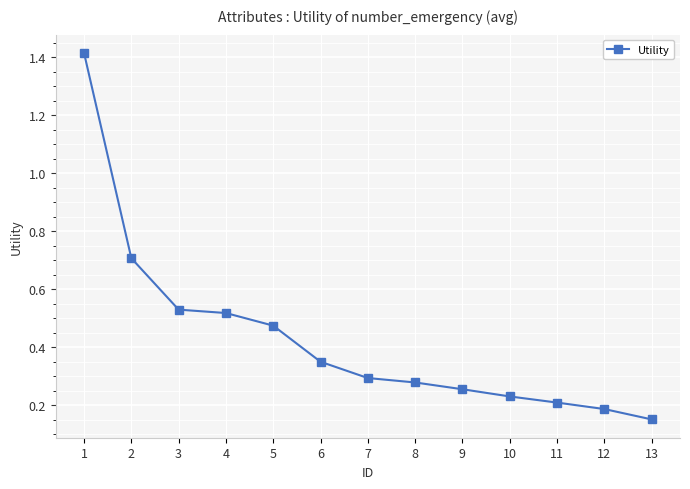

Count the values in the range 0 to 1.

12